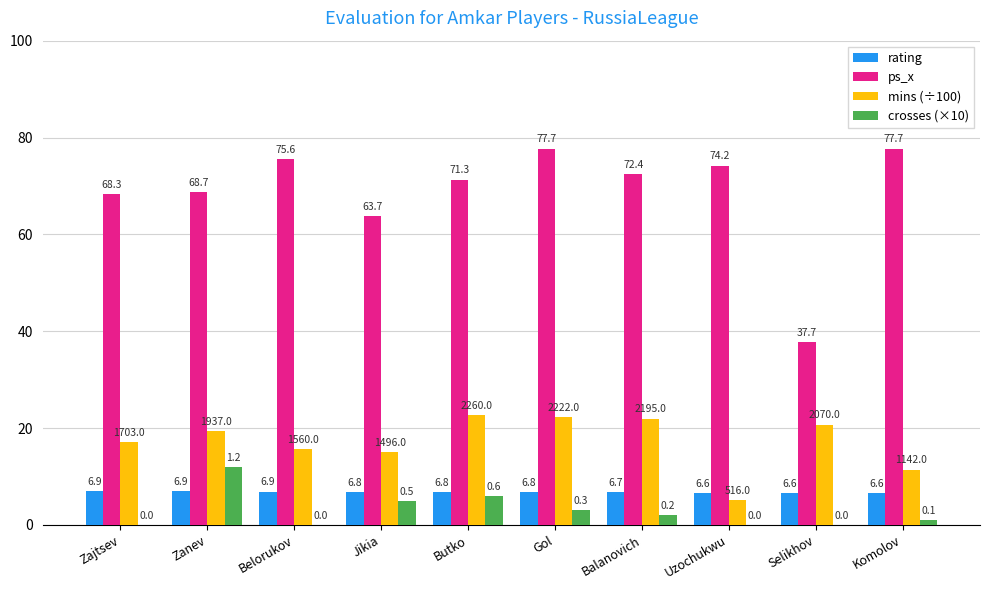

Is the value of rating at Belorukov greater than the value of crosses (×10) at Uzochukwu?

Yes